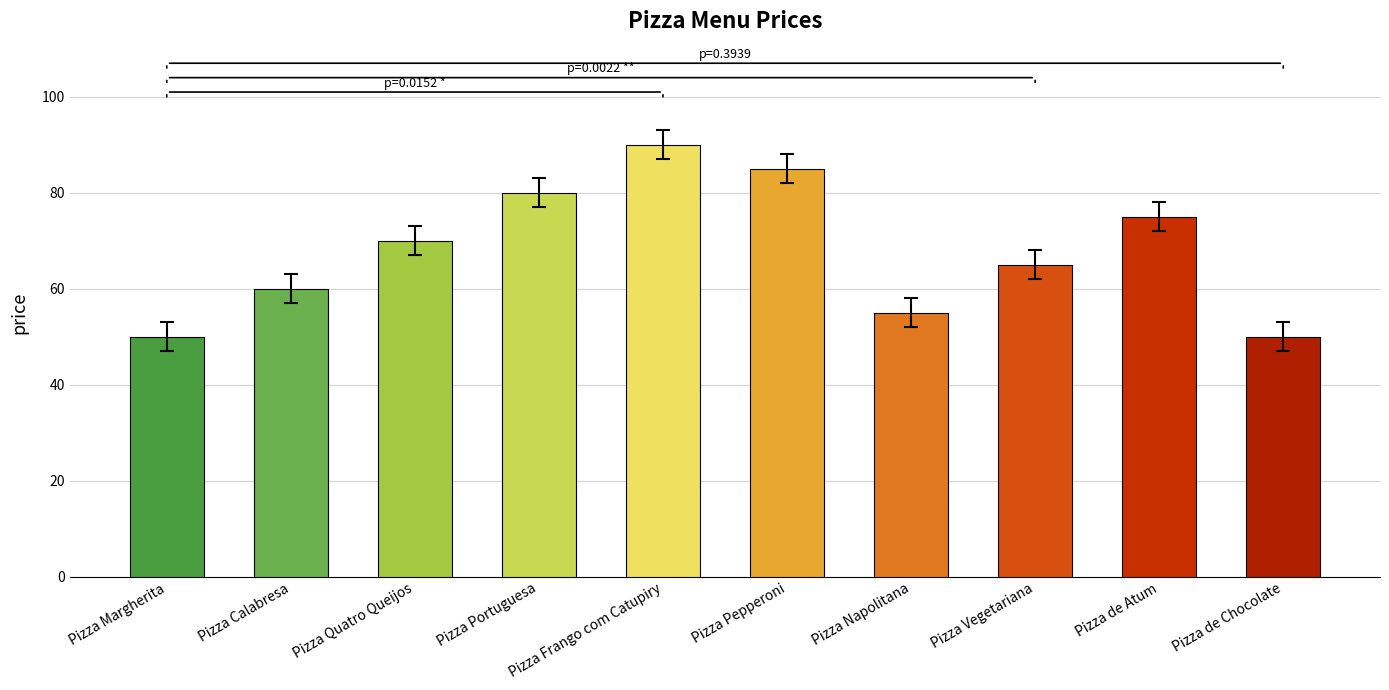

What position from the right is Pizza Pepperoni?

5